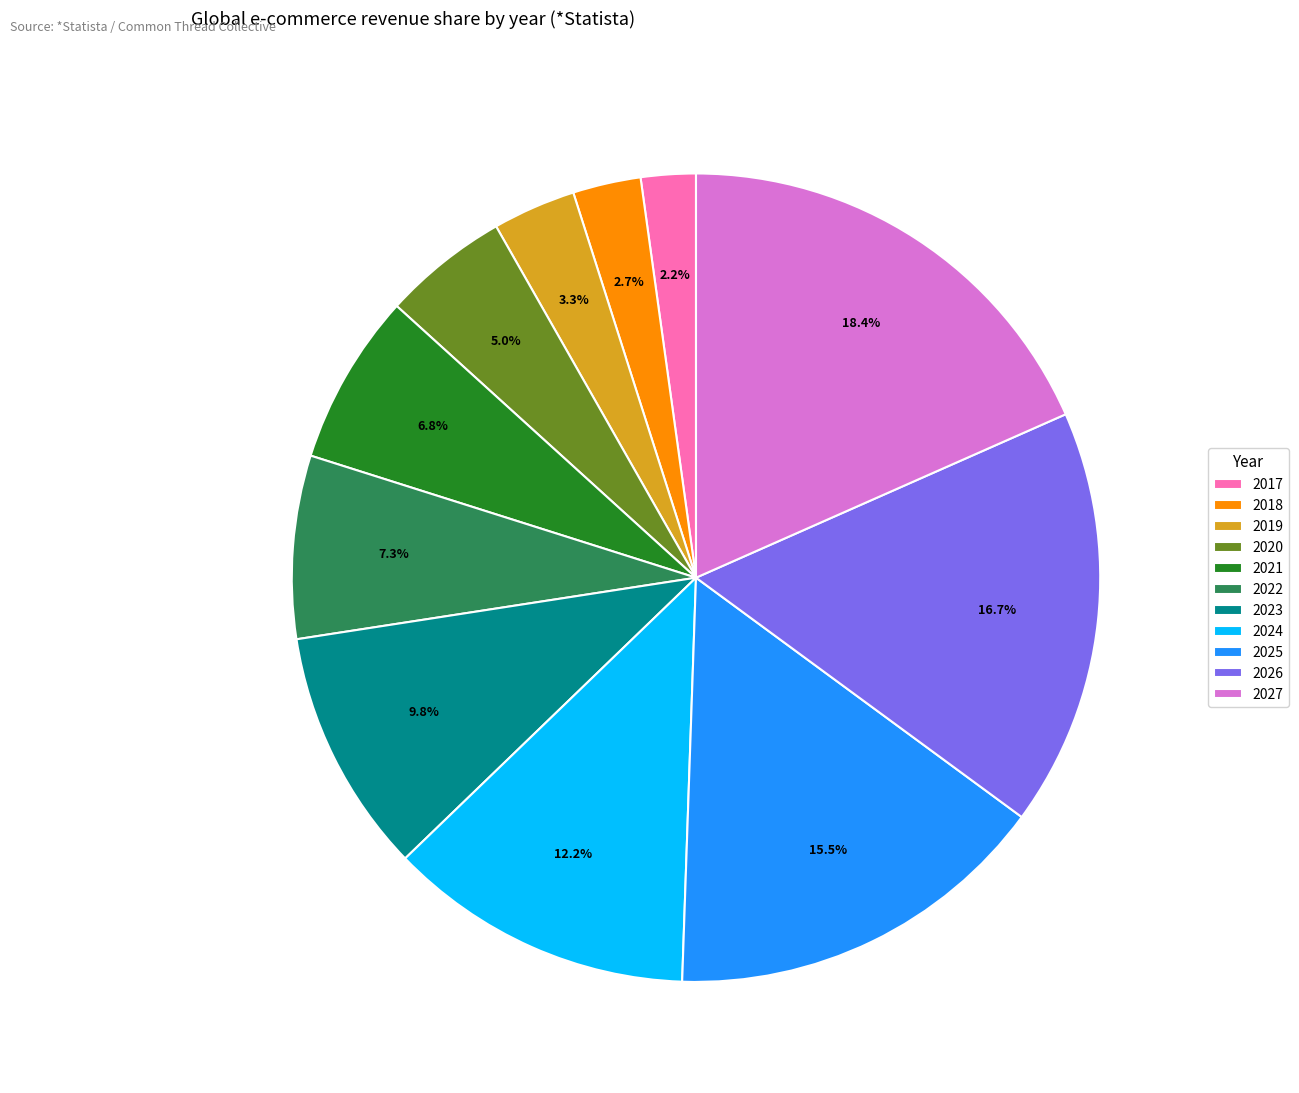

What percentage do 2022 and 2018 together represent?

10.0%